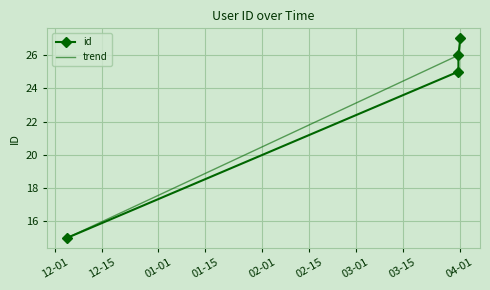

Rank the categories by value from highest to lowest.

2025-04-01 05:53:08, 2025-03-31 16:22:38, 2025-03-31 16:12:00, 2024-12-04 14:41:06